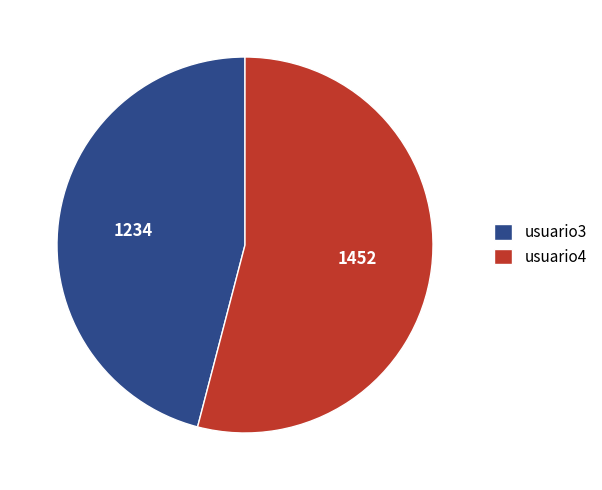

Rank the categories by value from highest to lowest.

usuario4, usuario3